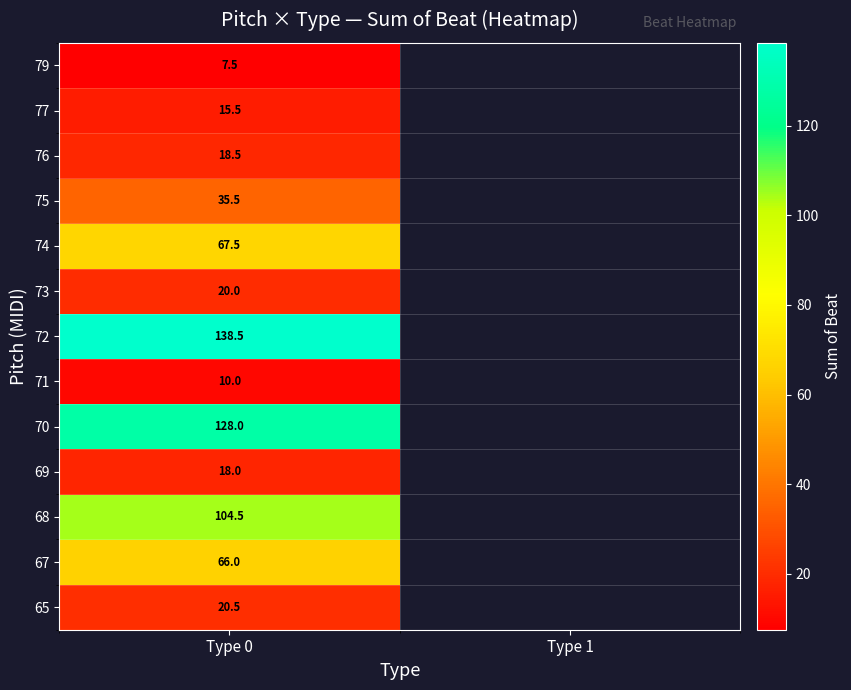

What is the minimum value shown in the chart?

7.5